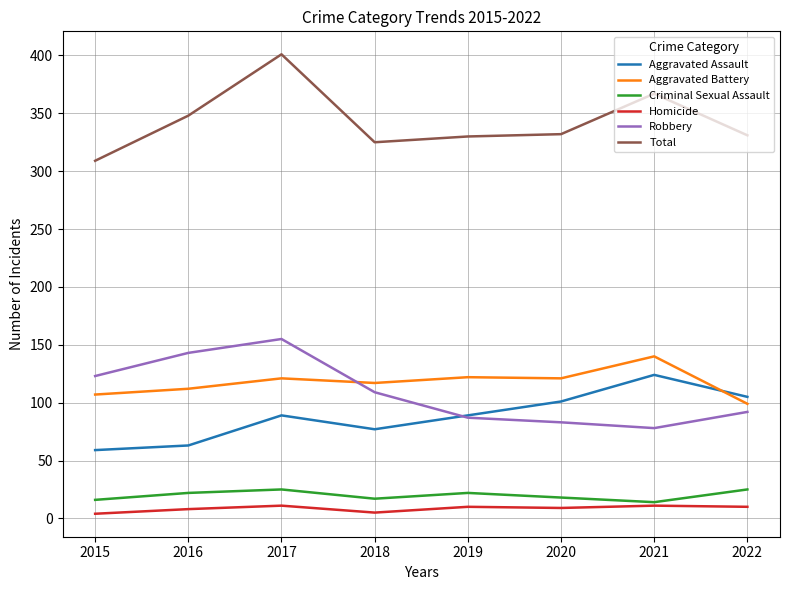

Which series has the largest total across all categories?

Total